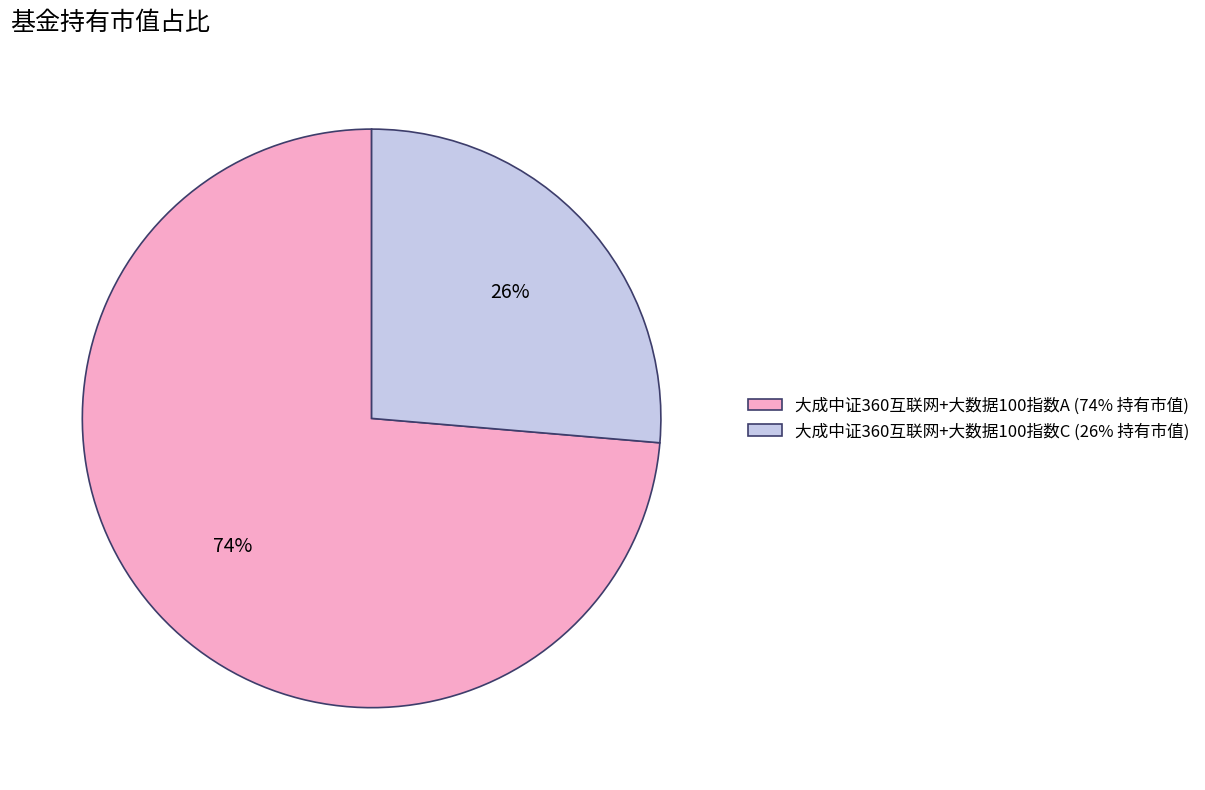

Do 大成中证360互联网+大数据100指数C (26% 持有市值) and 大成中证360互联网+大数据100指数A (74% 持有市值) together represent more than half of the pie?

Yes